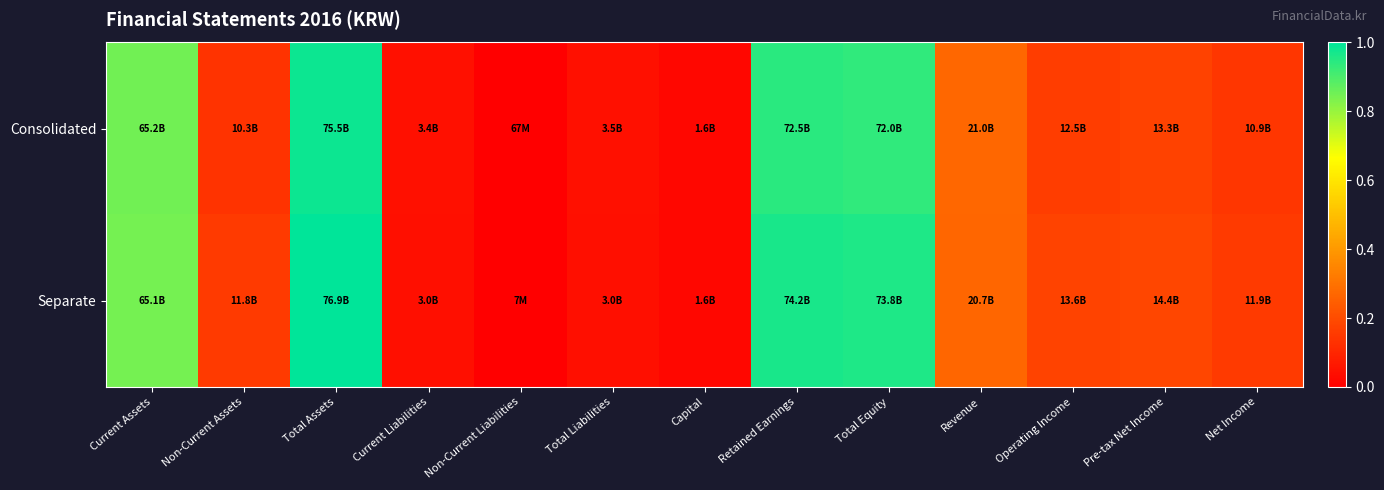

How many data points does each series have?

13